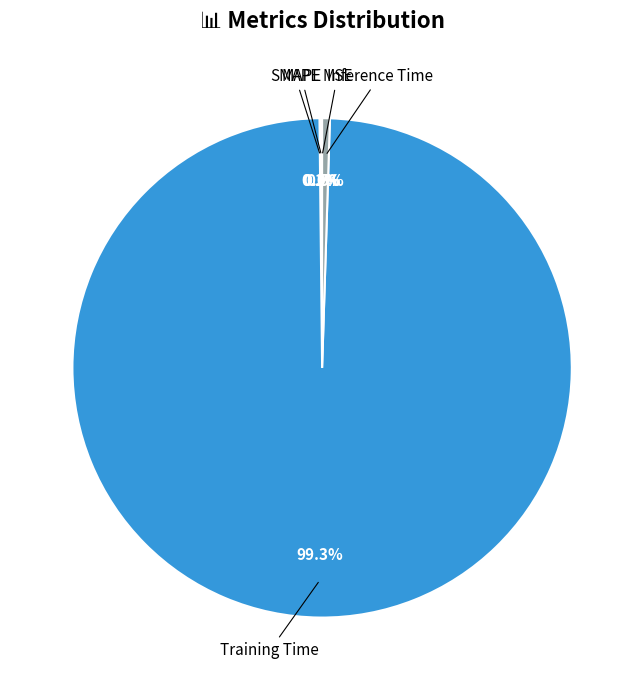

How much of the chart is everything except Training Time?

0.7%